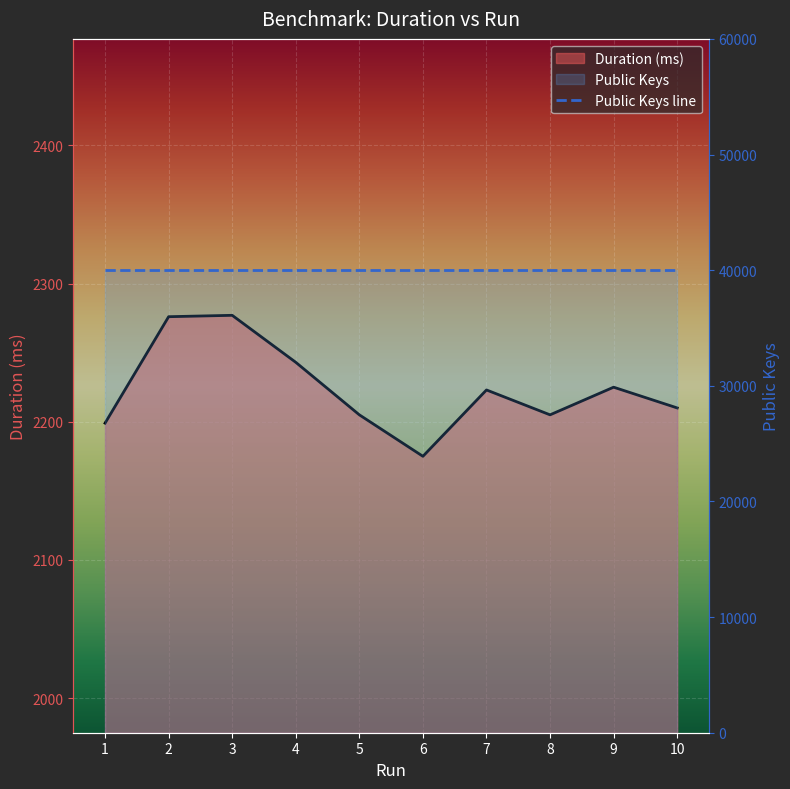

Reading right to left, extract all data points from this chart.

10=2210	9=2225	8=2205	7=2223	6=2175	5=2205	4=2243	3=2277	2=2276	1=2199